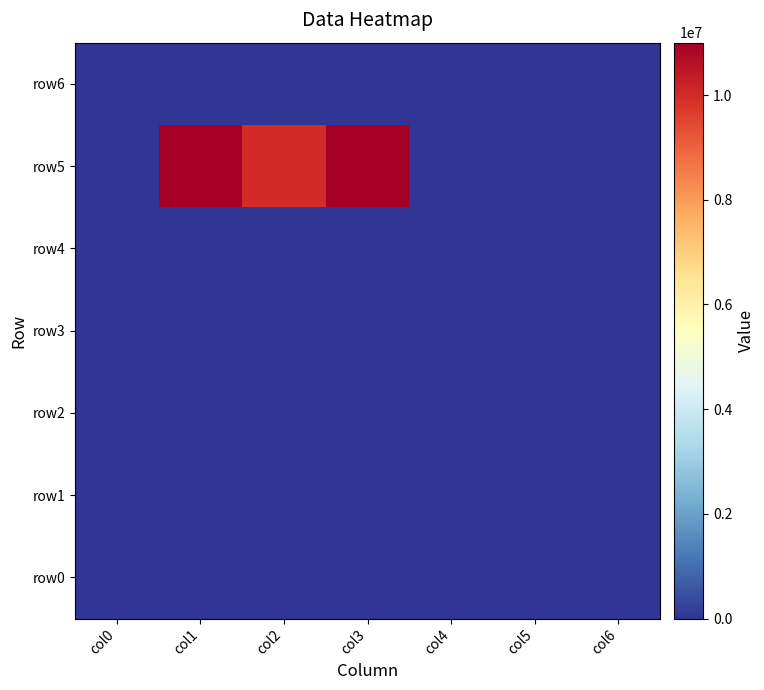

Which has a higher value, col6 or col0?

col6